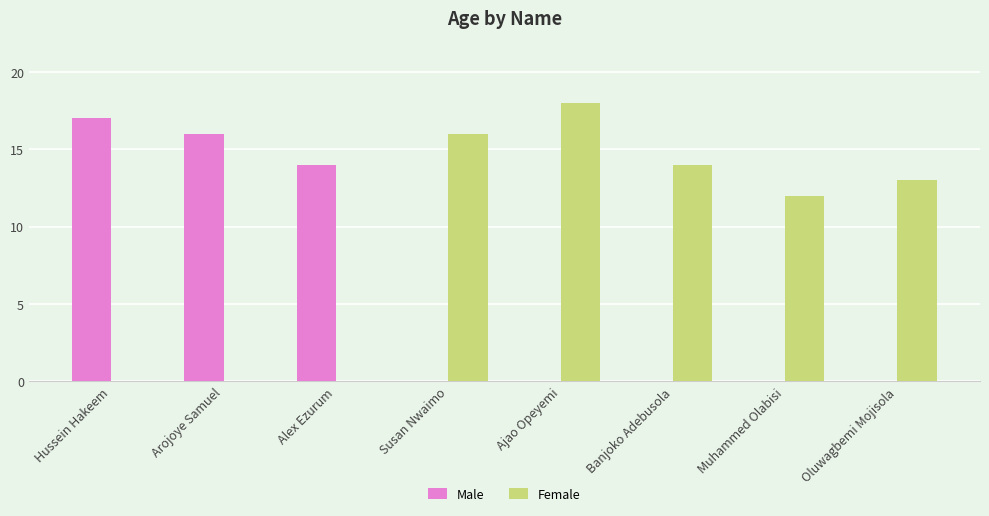

Which label corresponds to the largest value in the chart?

Ajao Opeyemi